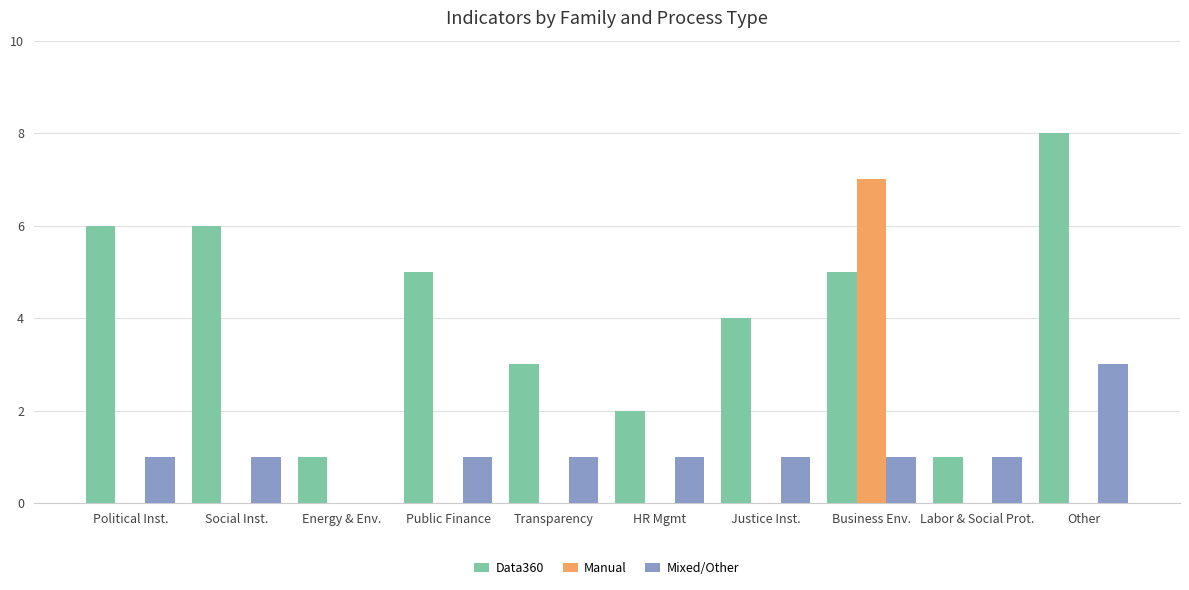

Reading left to right, what are all the values shown in this chart?

Data360: 6	6	1	5	3	2	4	5	1	8
Manual: 0	0	0	0	0	0	0	7	0	0
Mixed/Other: 1	1	0	1	1	1	1	1	1	3